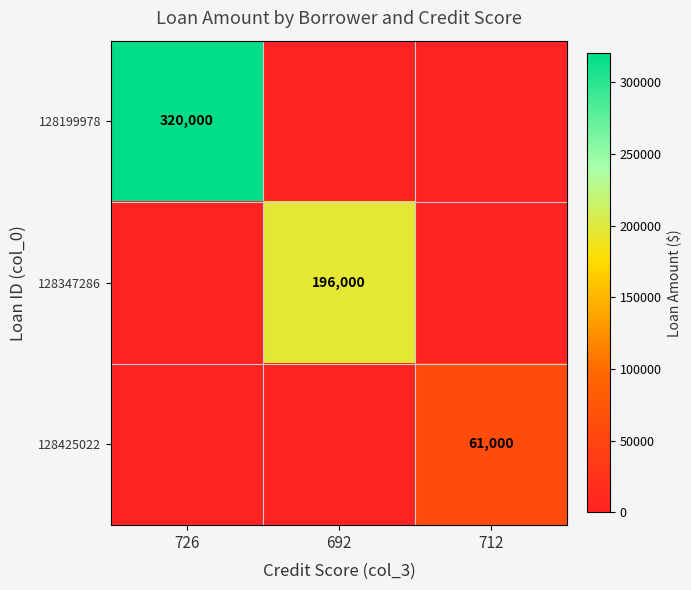

Which series has the largest total across all categories?

128199978